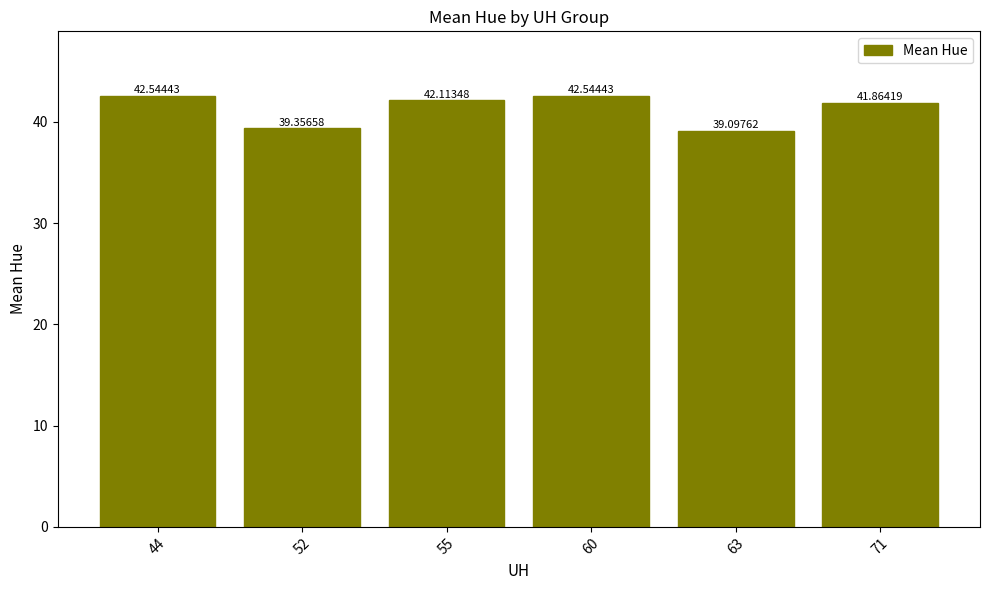

What is the sum of all values?

247.5